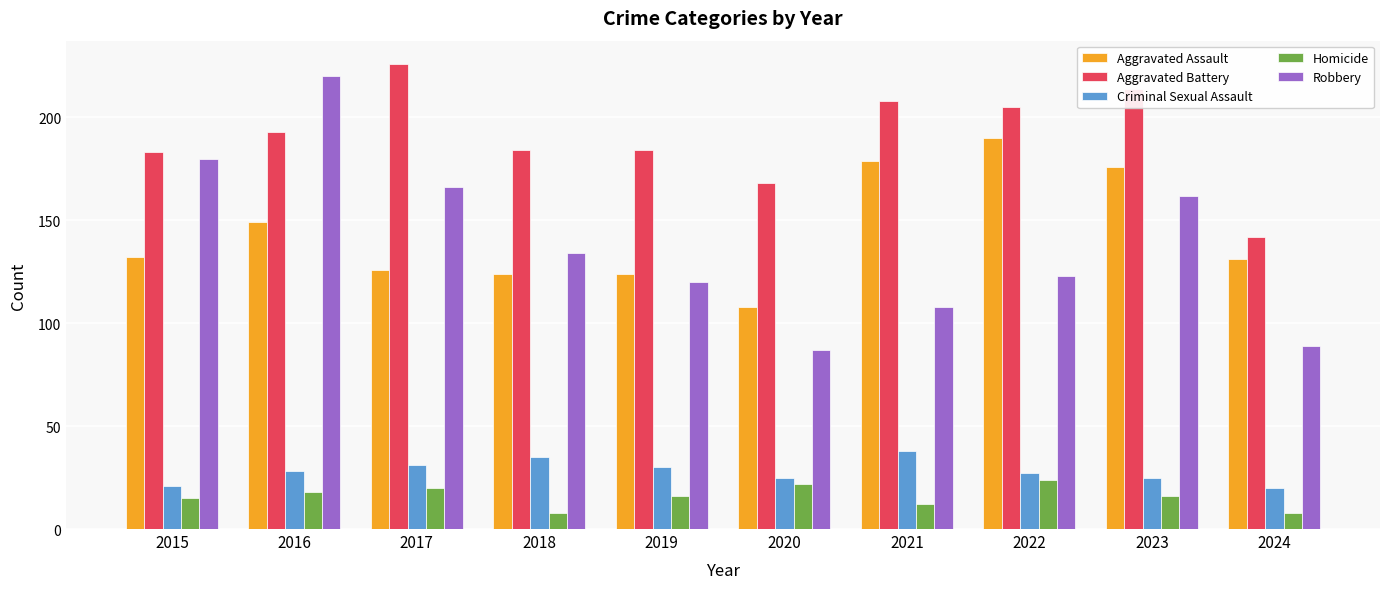

Between 2017 and 2020, which series saw the biggest shift?

Robbery